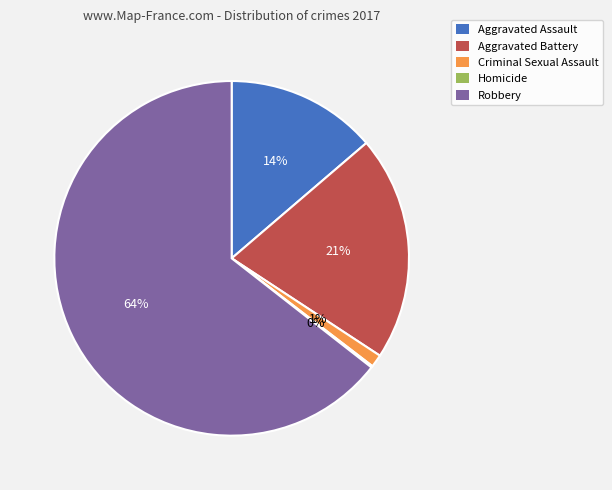

Which category accounts for the majority?

Robbery